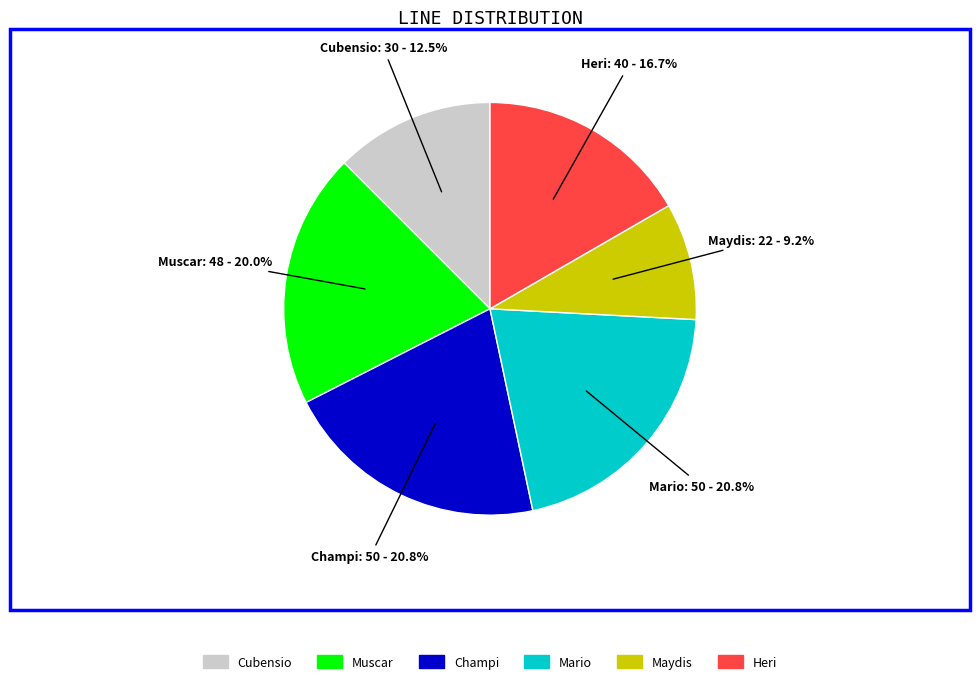

What is the smallest slice in the pie chart?

Maydis